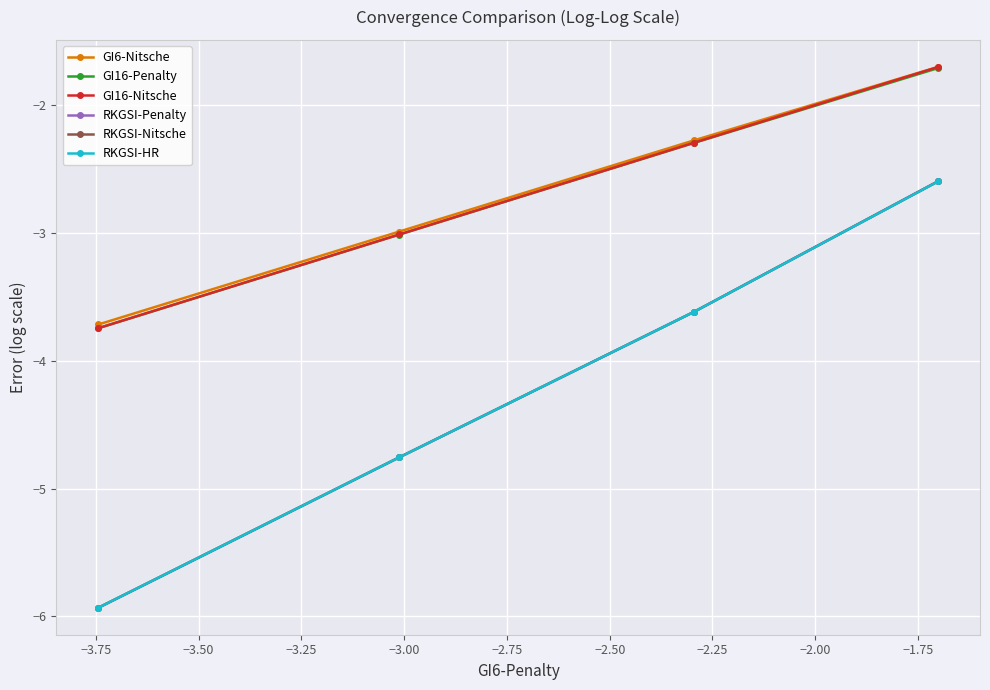

What is the minimum value for GI16-Penalty?

-3.7